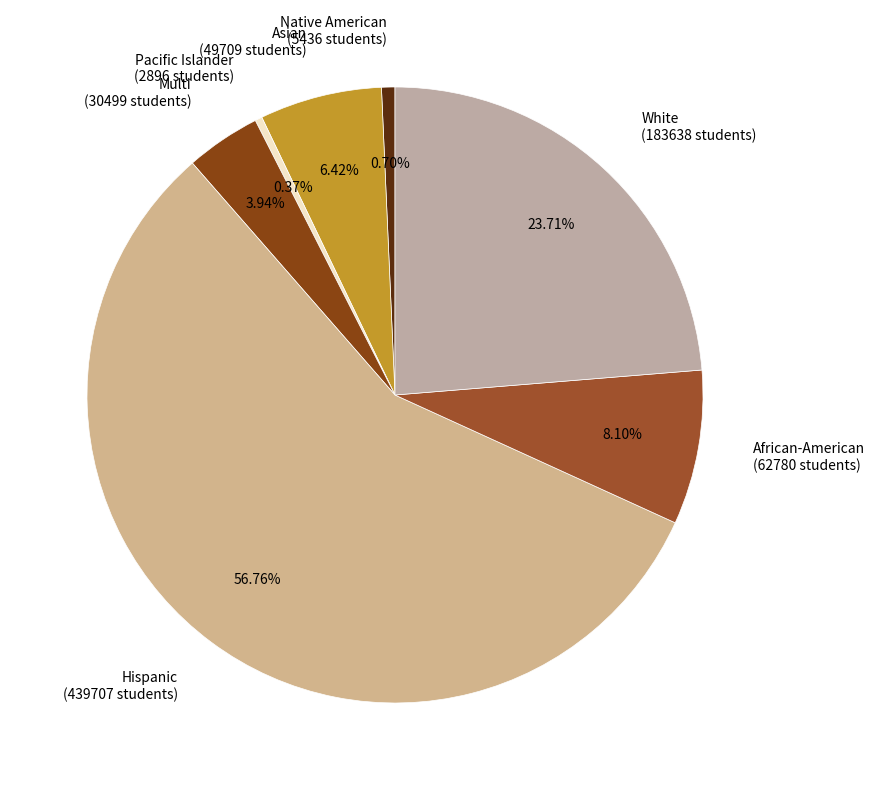

Which has a higher value, Pacific Islander (2896 students) or African-American (62780 students)?

African-American (62780 students)